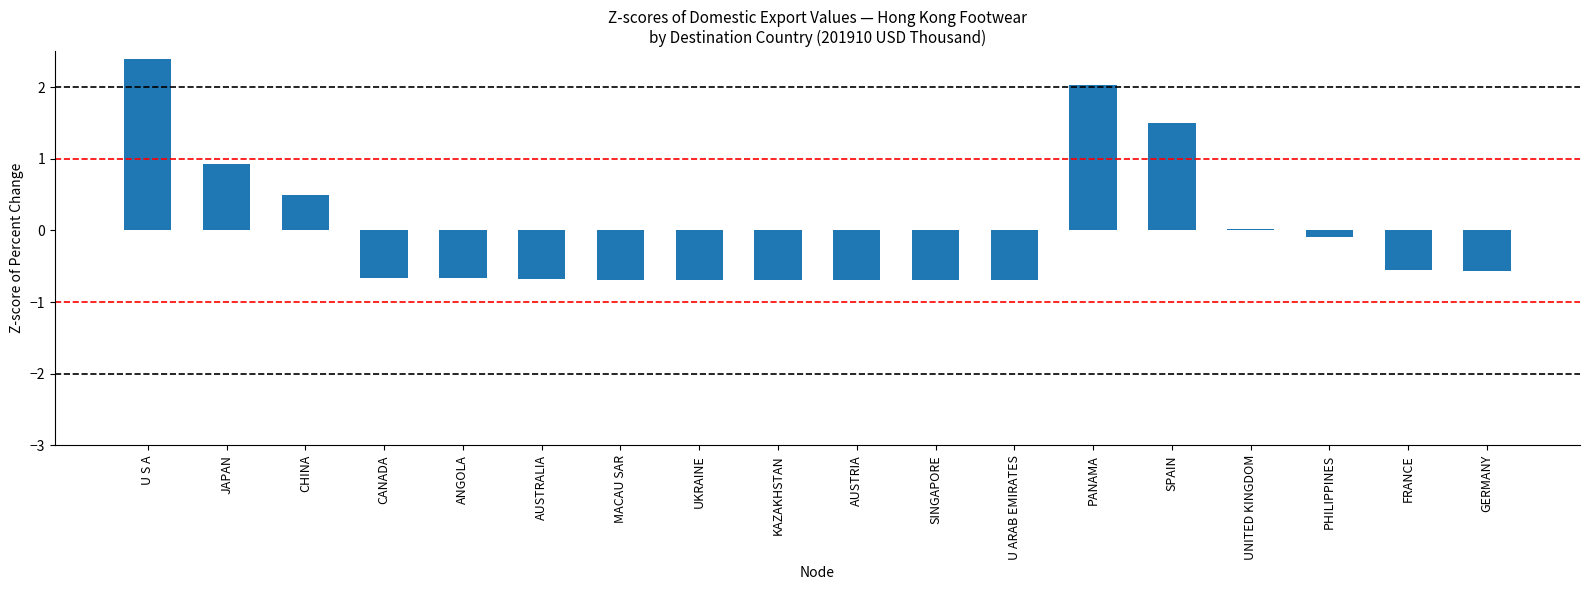

The chart shows a value of 1.5 at U S A. True or false?

False